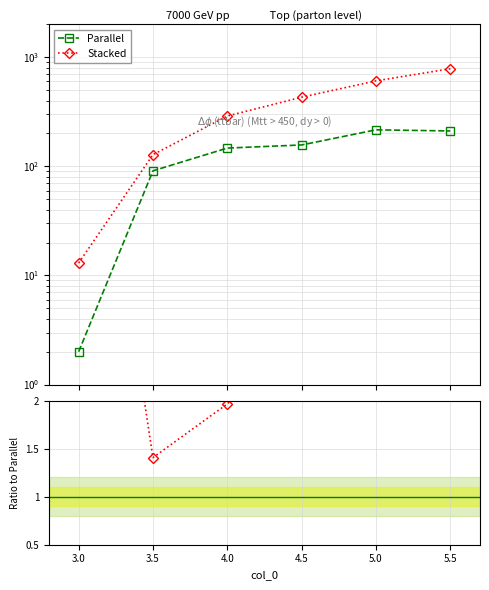

Which series changed the most between 4.5 and 5.5?

Stacked